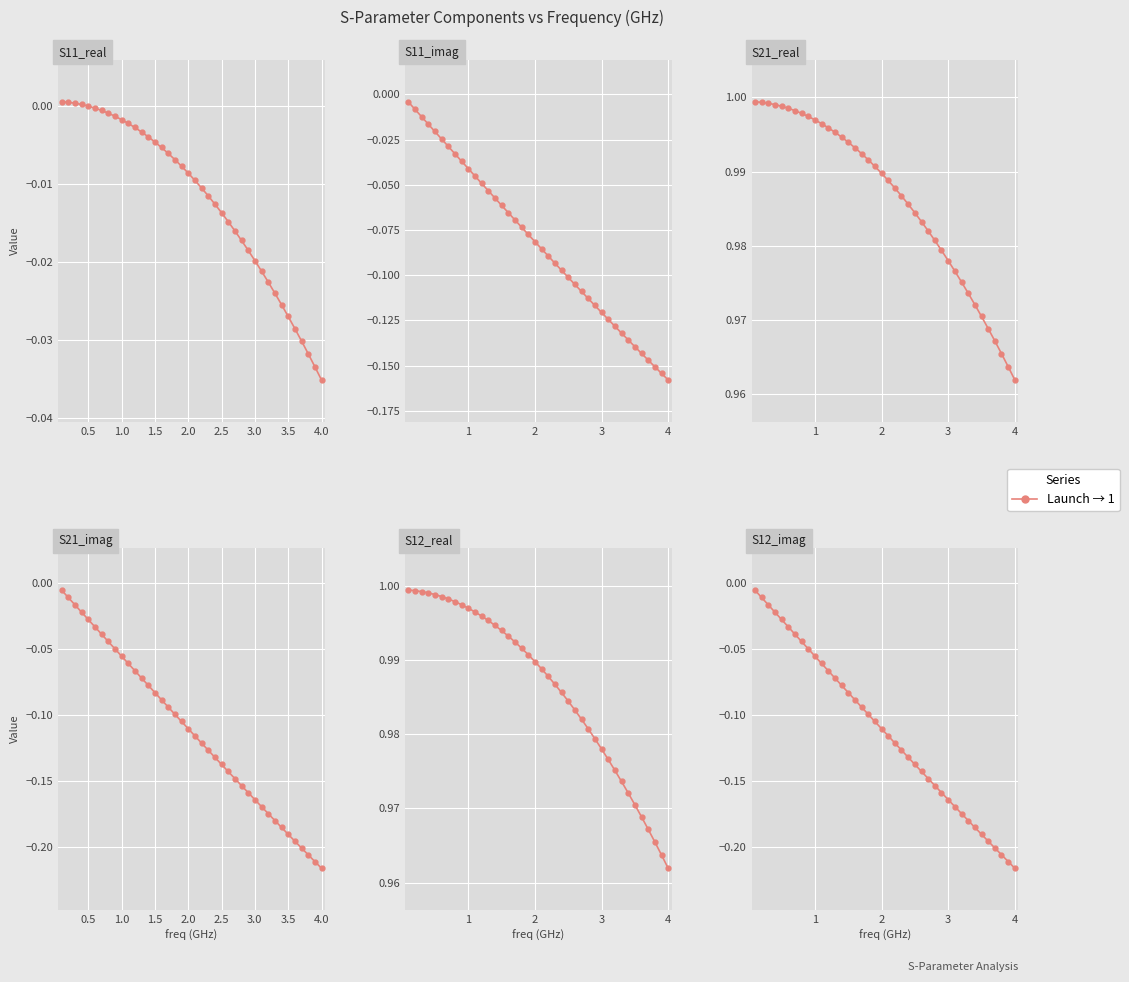

True or false: S11_imag and S11_real cross at least once.

False